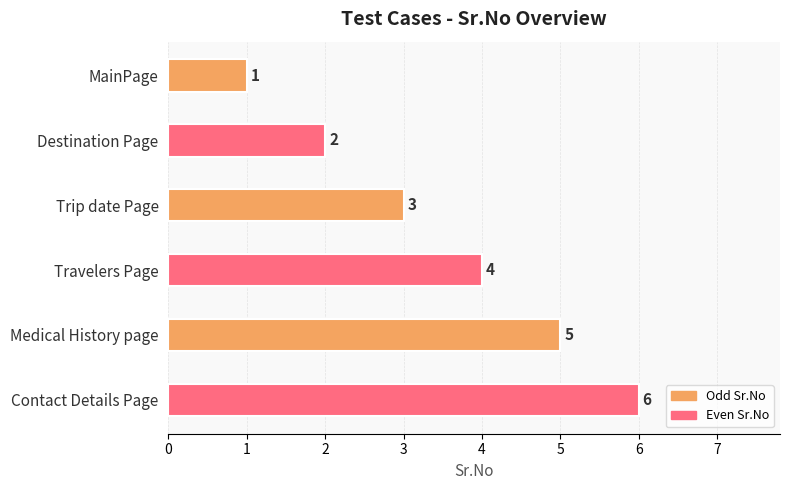

What is the difference between the maximum and minimum values?

5